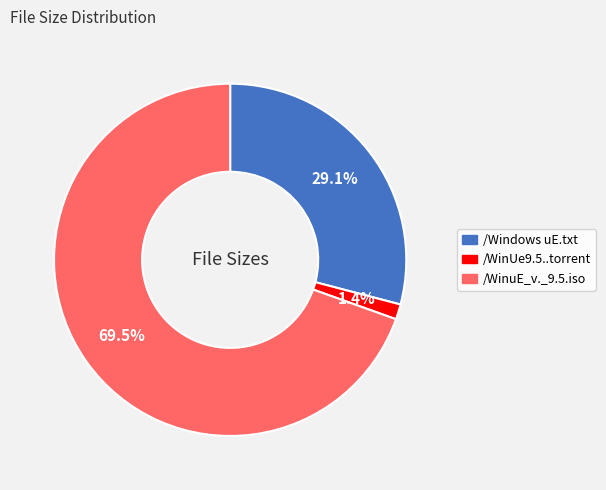

To the nearest percent, what portion does /Windows uE.txt represent?

29%